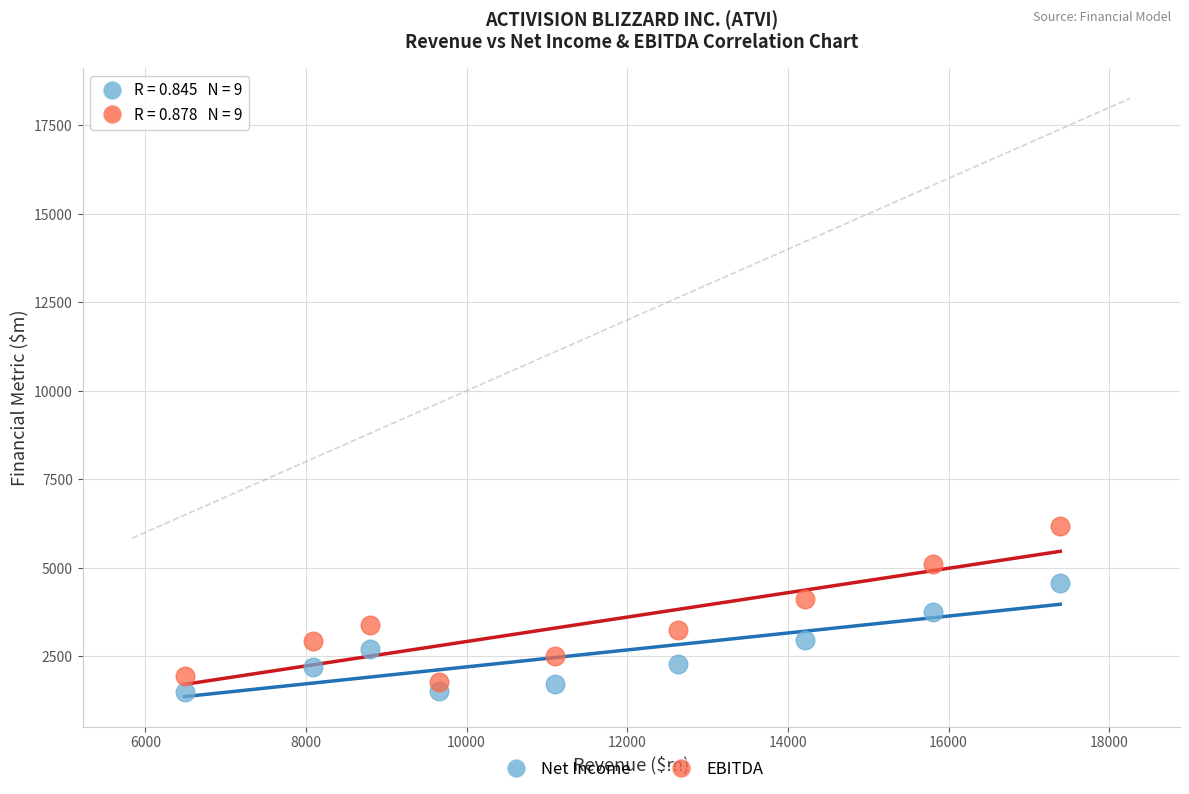

Which series has the widest spread of Y values?

EBITDA